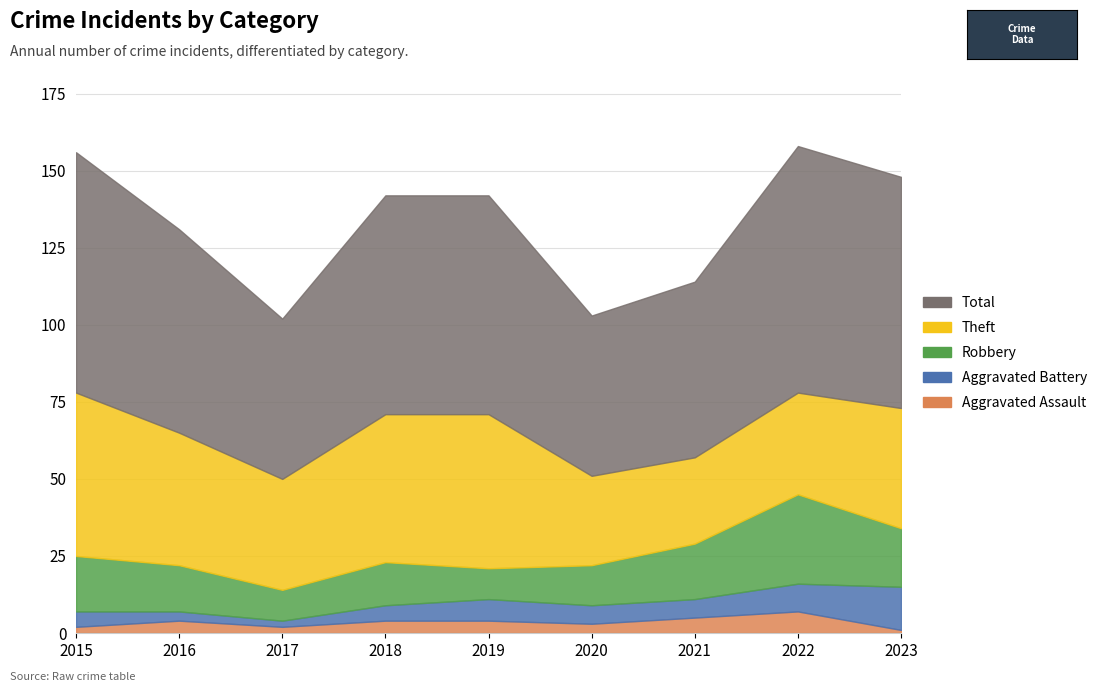

True or false: Total has a value of 71 at 2018.

True